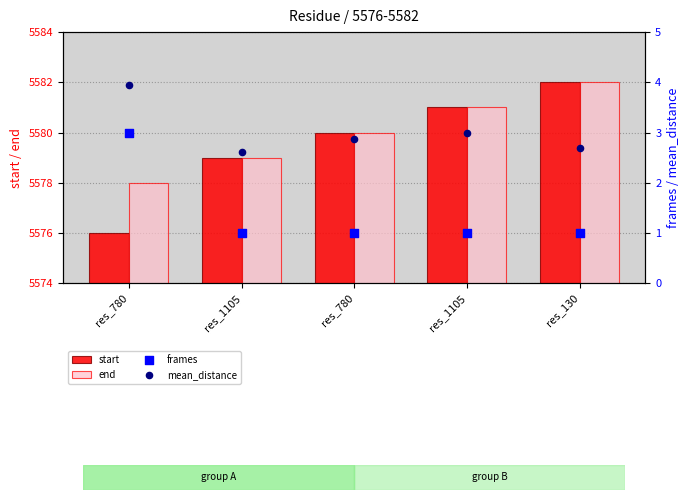

Which series contains the lowest Y value?

frames